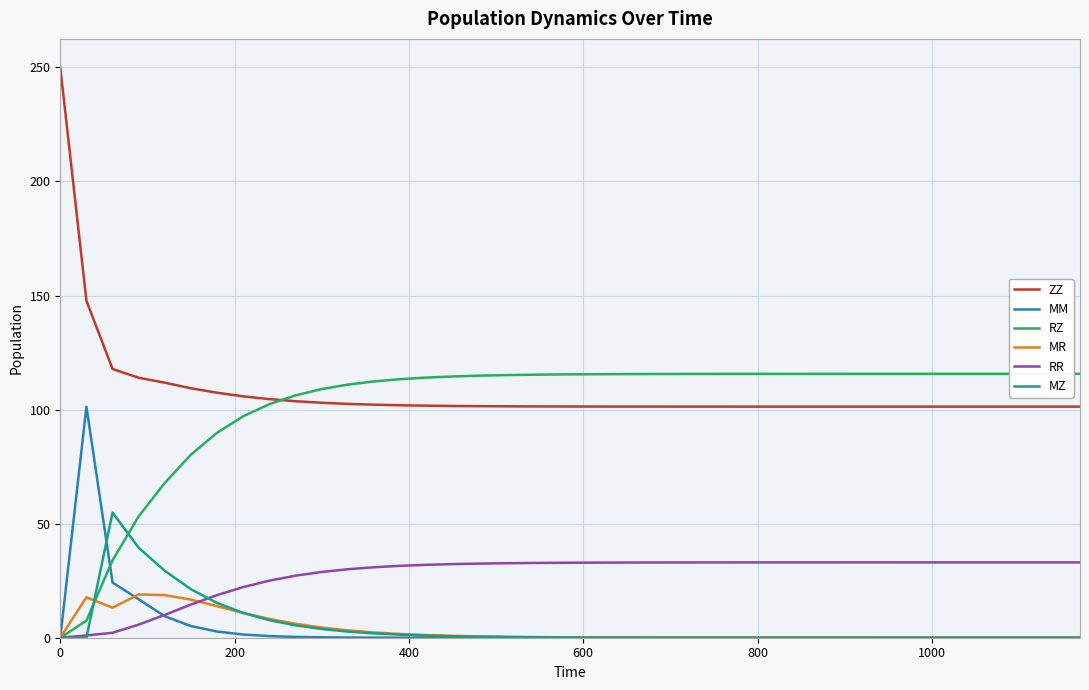

True or false: ZZ and MZ cross at least once.

False